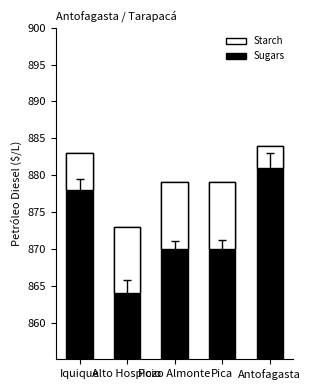

What is the label of the 2nd bar from the right?

Pica